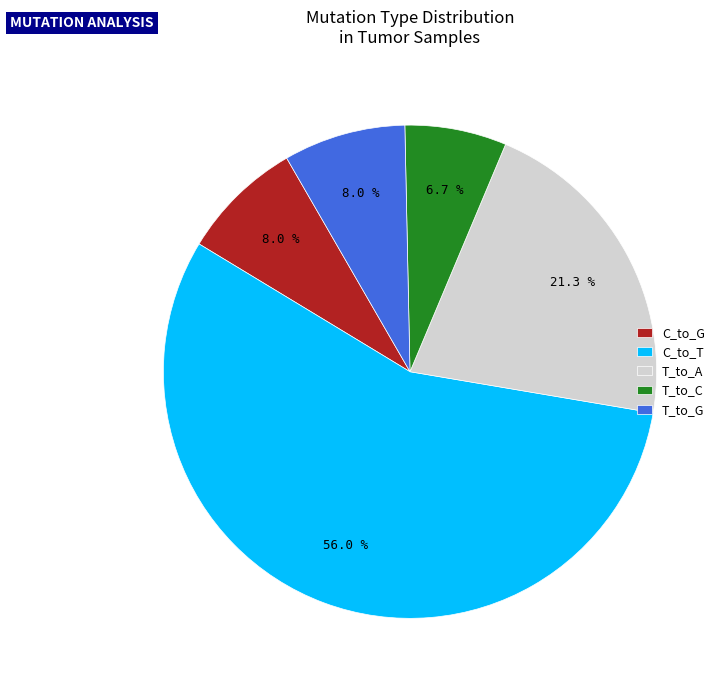

Which slice is the smallest?

T_to_C